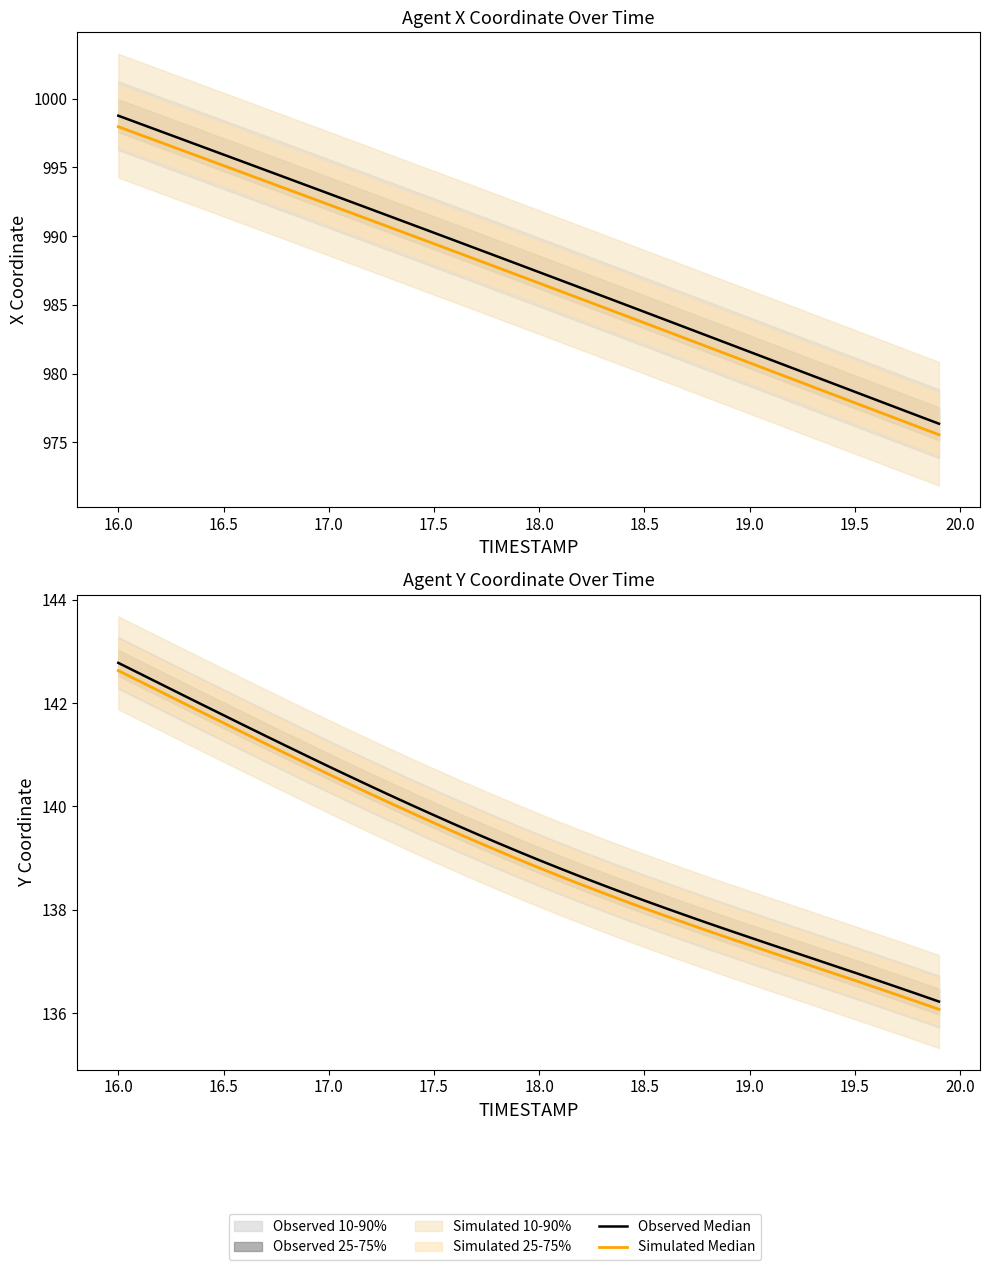

Which series has the largest total across all categories?

Observed Median